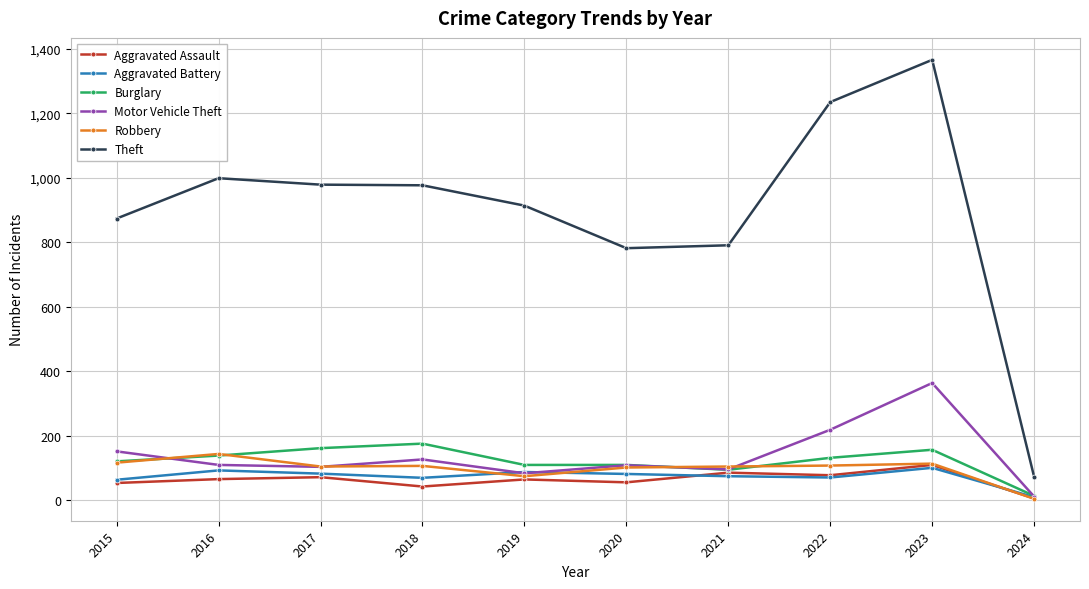

How many lines are shown in the chart?

6